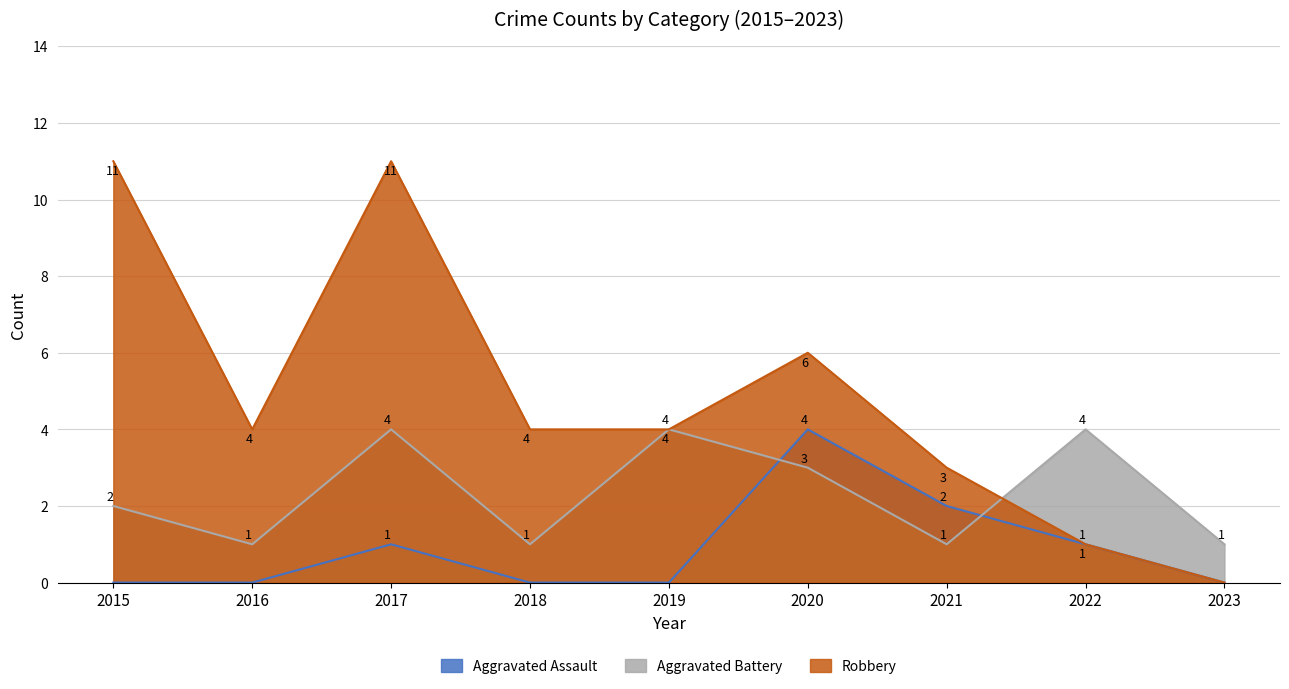

At which label does Robbery reach its minimum?

2023